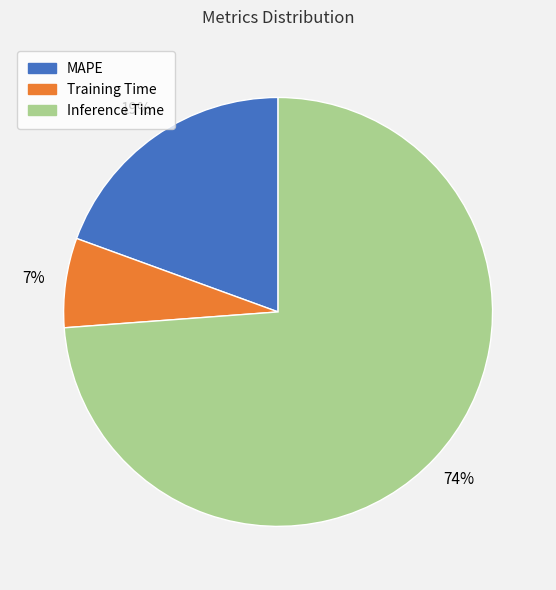

To the nearest percent, what percentage of the pie is Training Time?

7%